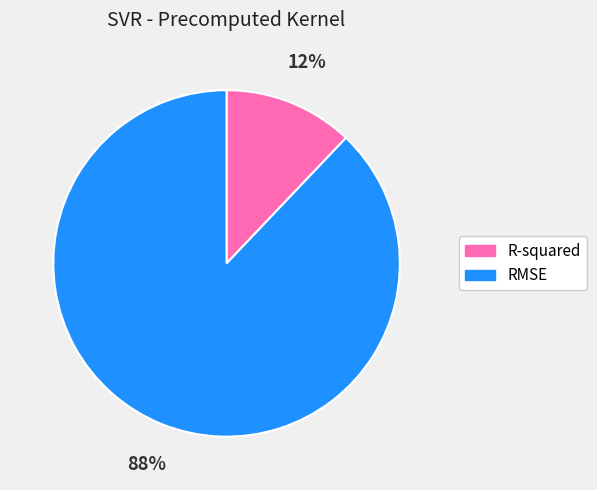

Is there a majority slice in this chart?

Yes